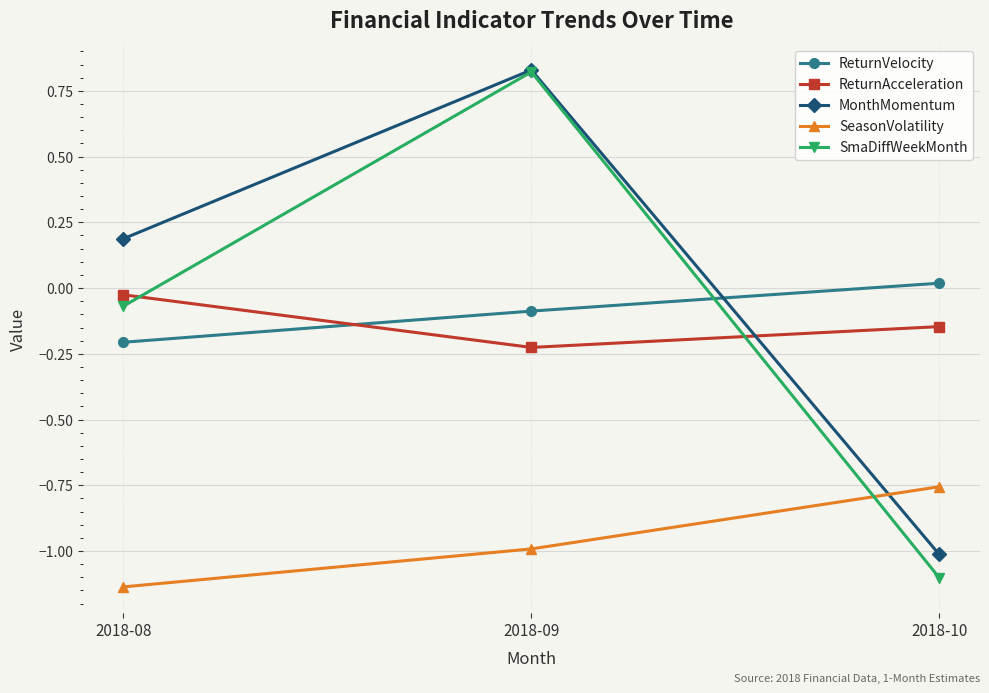

Is it true that MonthMomentum equals -1.0 at 2018-10?

True